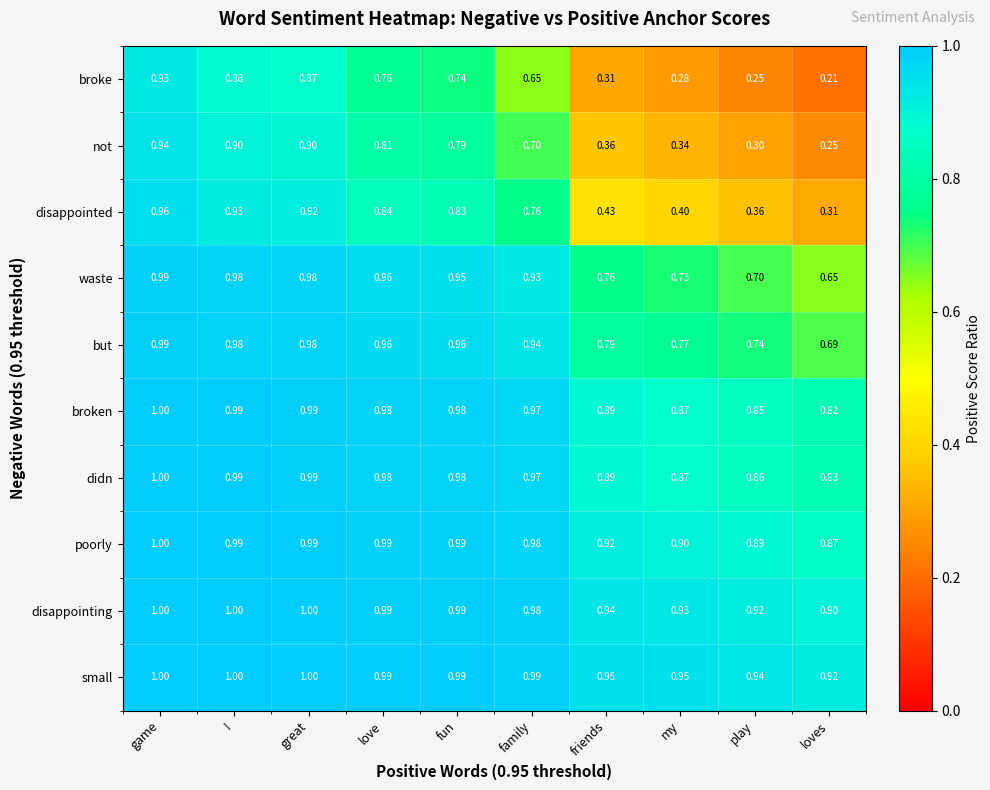

At which category is the sum across all series the highest?

game